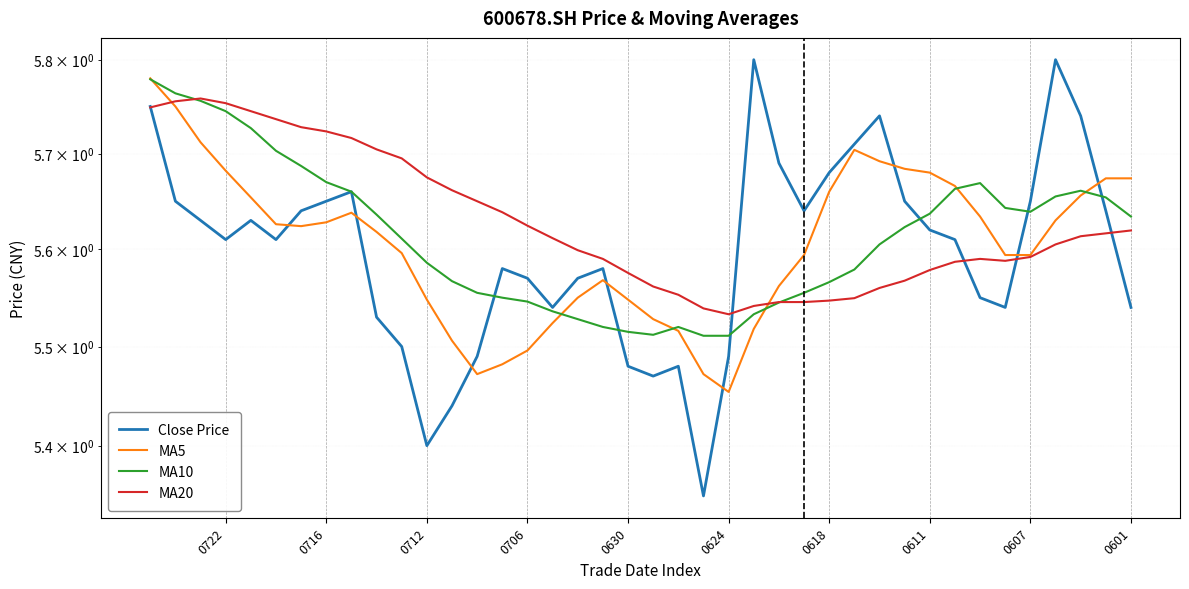

How many lines are shown in the chart?

4